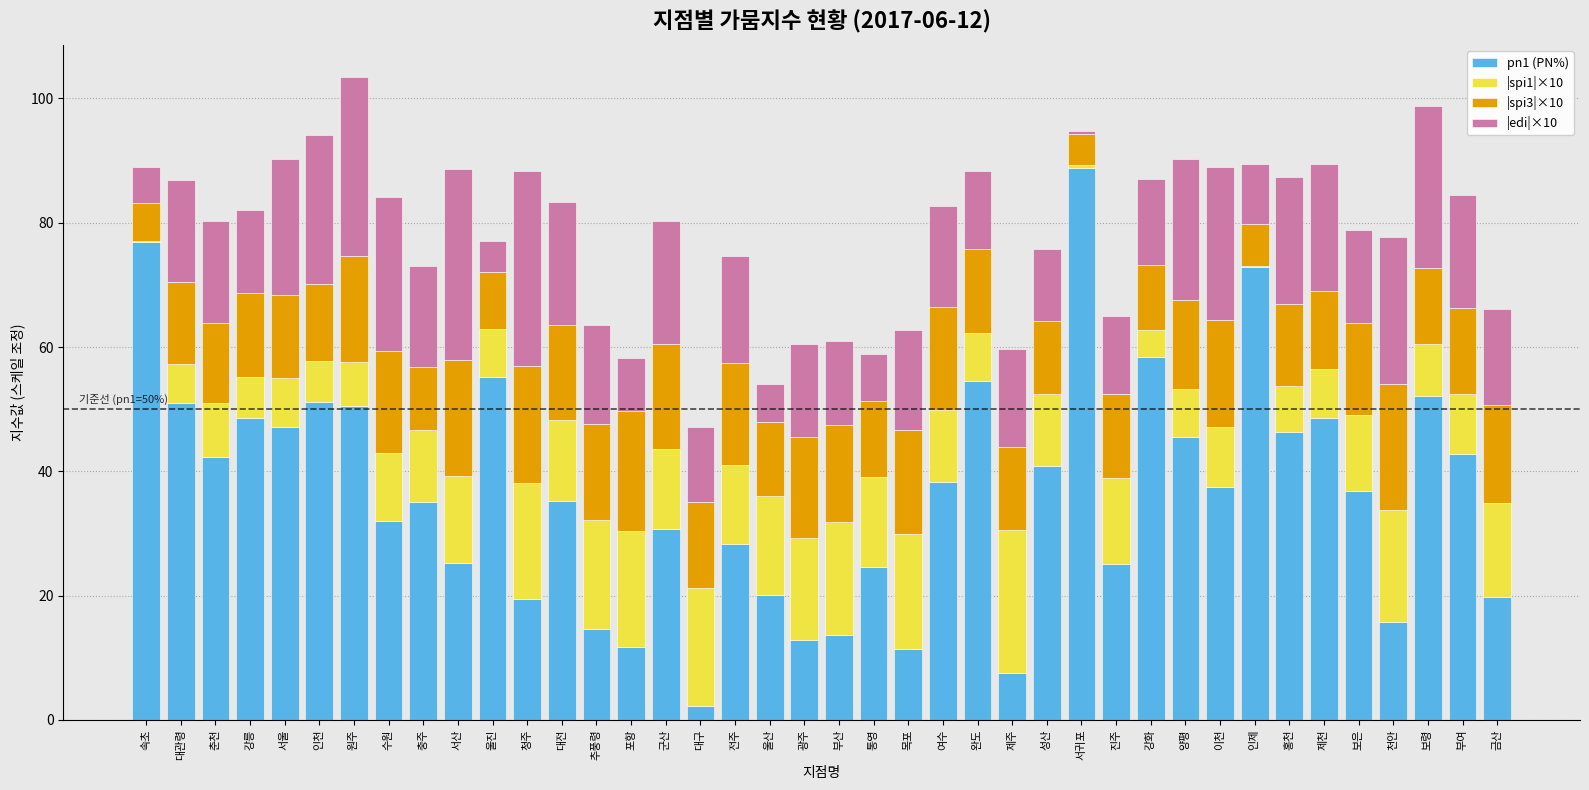

Which category has the highest value in the pn1 (PN%) series?

서귀포